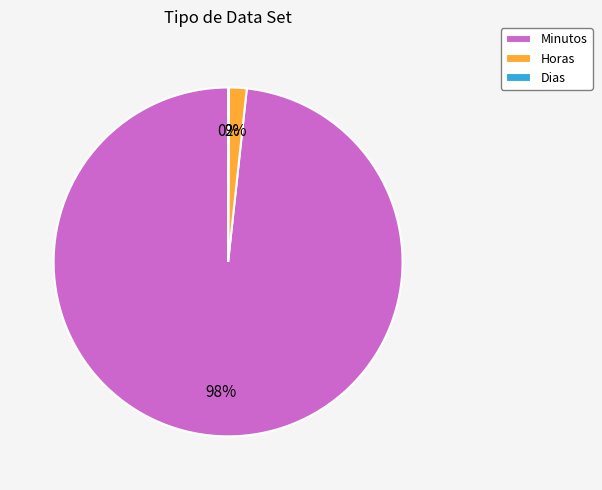

Is the sum of Horas and Minutos greater than half?

Yes